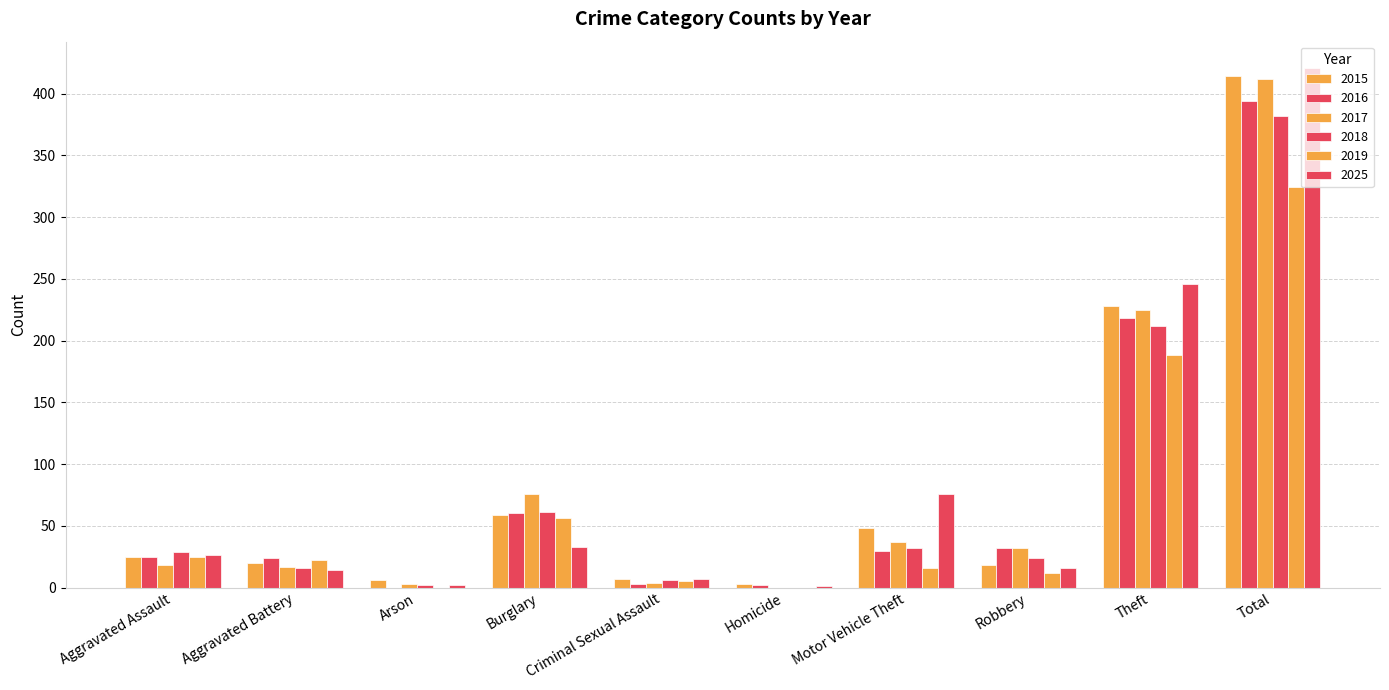

What is the label of the 7th bar from the right?

Burglary